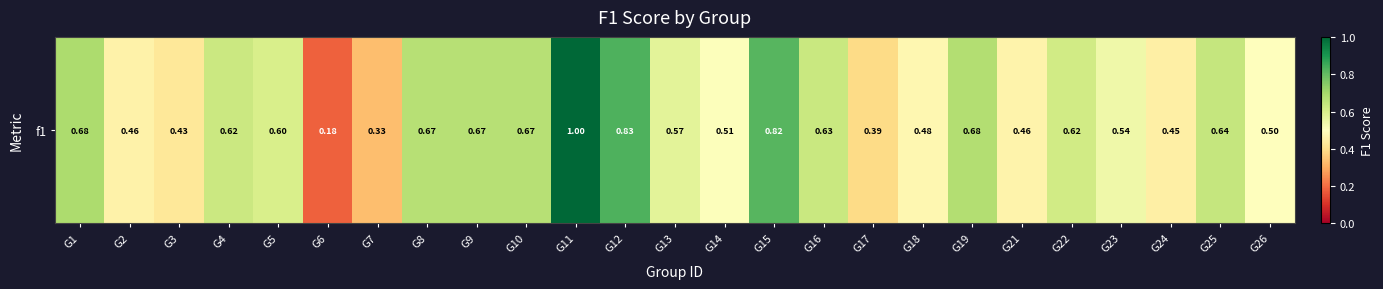

Which has a higher value, G18 or G3?

G18